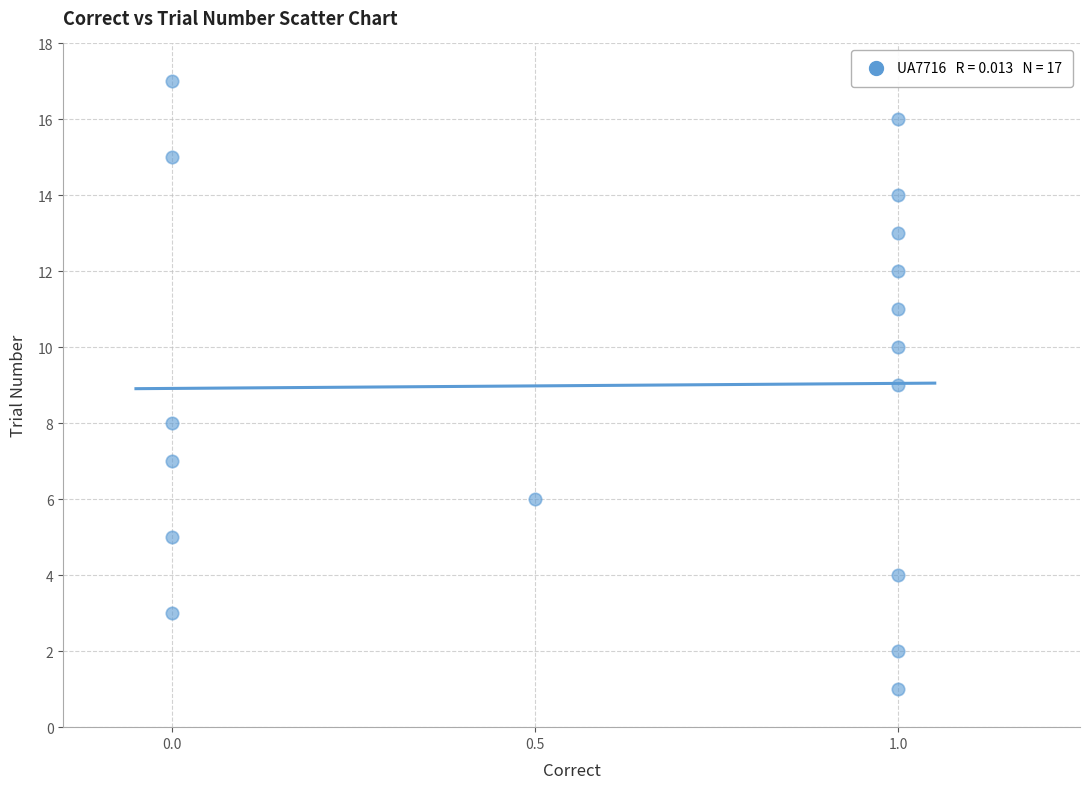

What is the range of Y values (max minus min)?

16